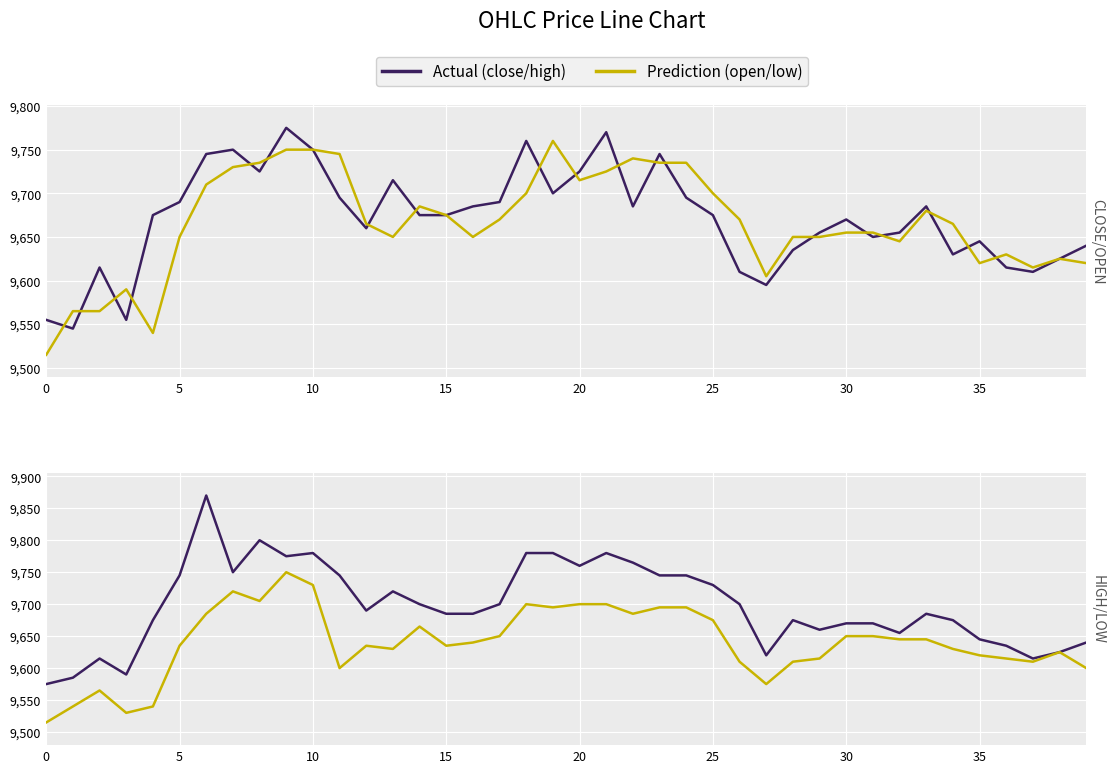

List the series in order of their peak value, highest first.

high, close, open, low